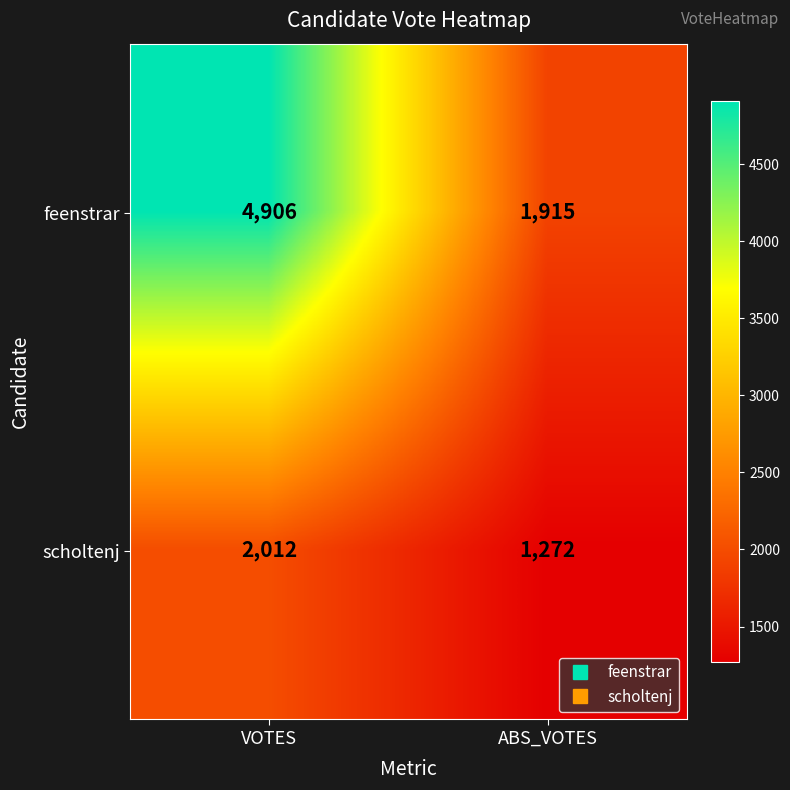

Reading left to right, extract all data points from this chart.

feenstrar: VOTES=4906	ABS_VOTES=1915
scholtenj: VOTES=2012	ABS_VOTES=1272